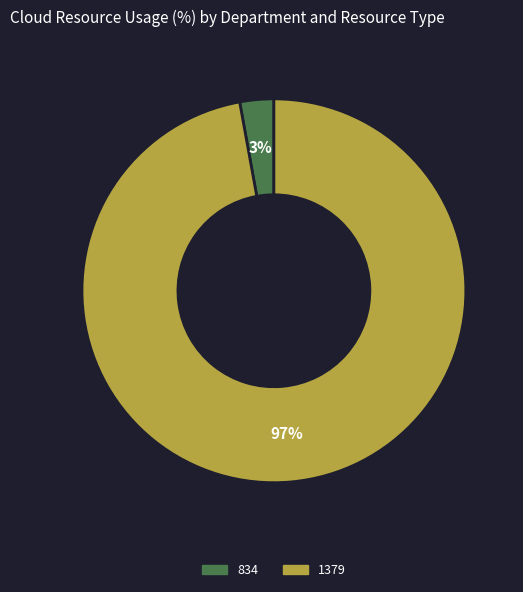

Is the sum of 1379 and 834 greater than half?

Yes